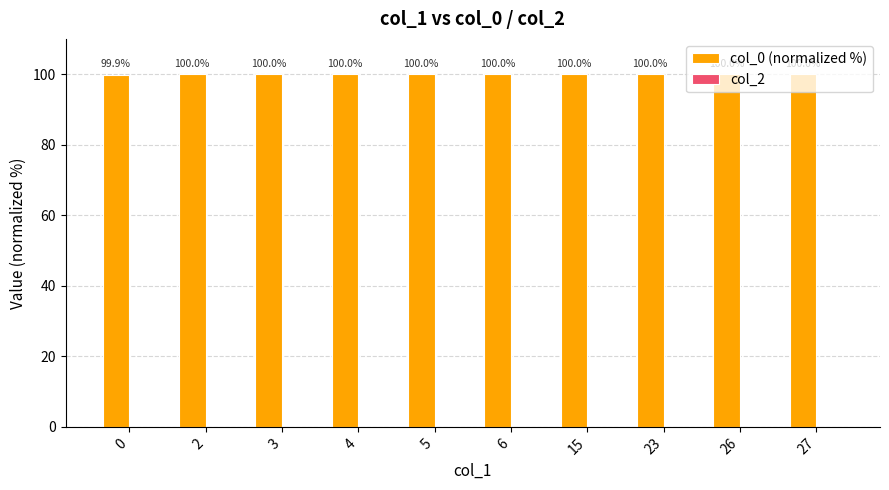

What is the average value?

100.0